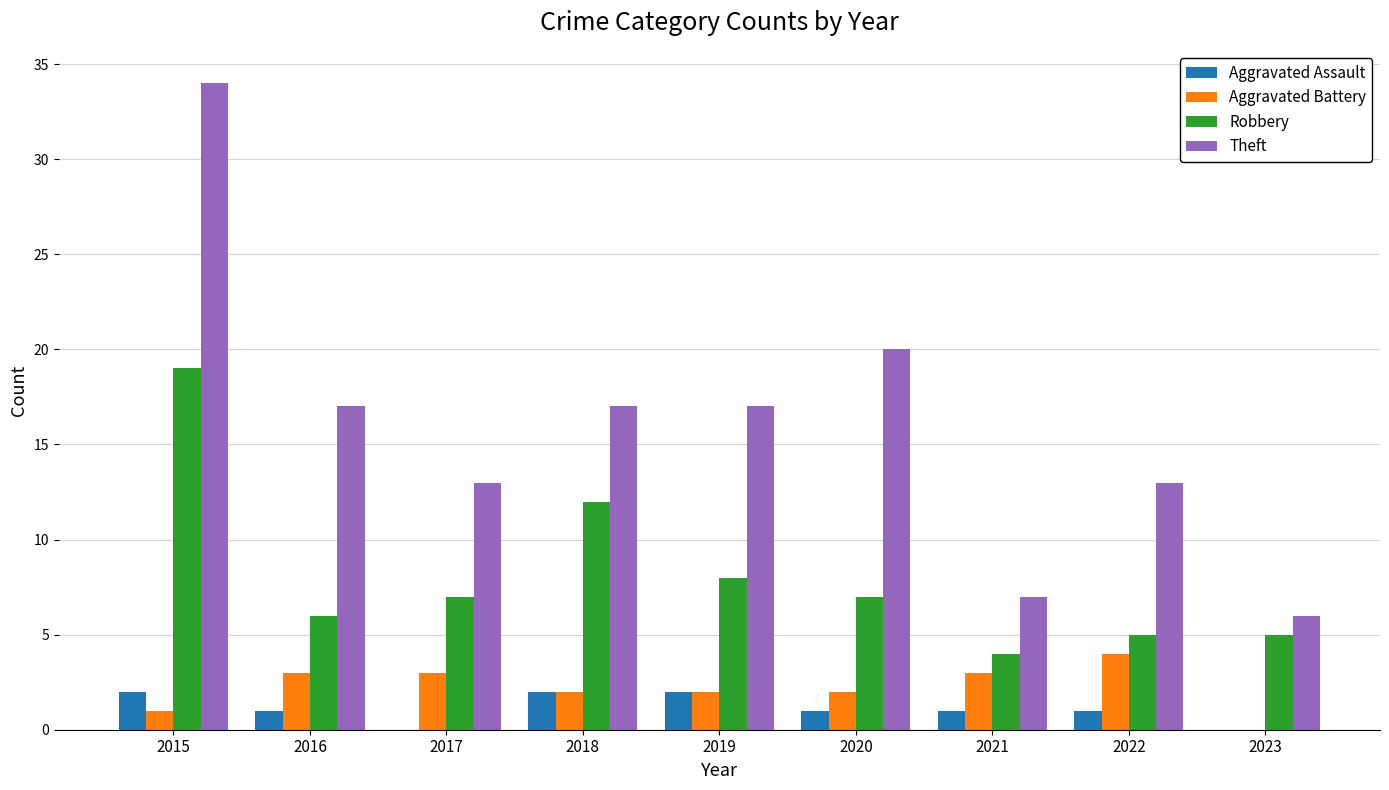

Between 2020 and 2021, which series saw the biggest shift?

Theft